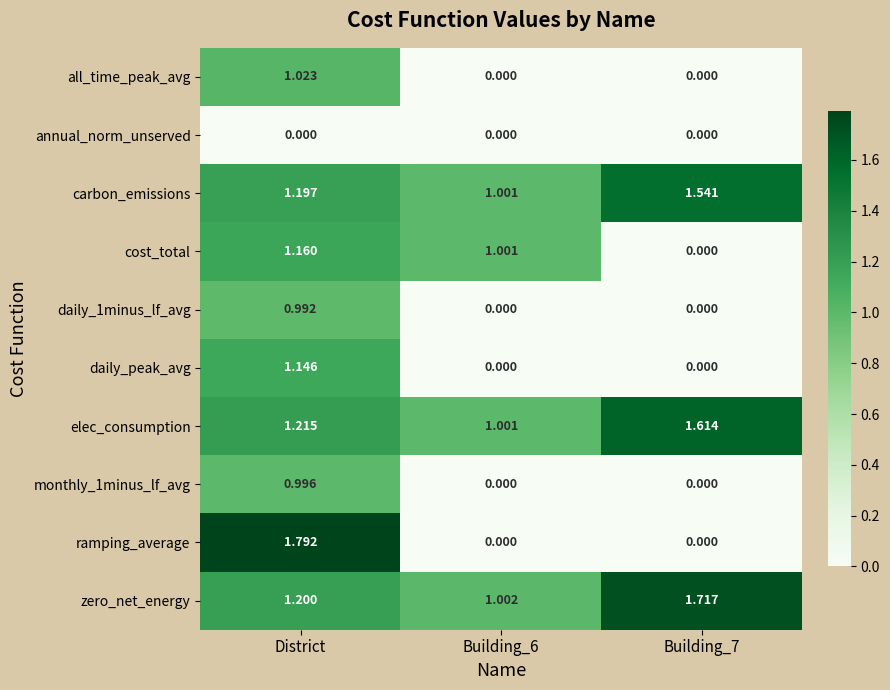

Which series has the largest total across all categories?

zero_net_energy